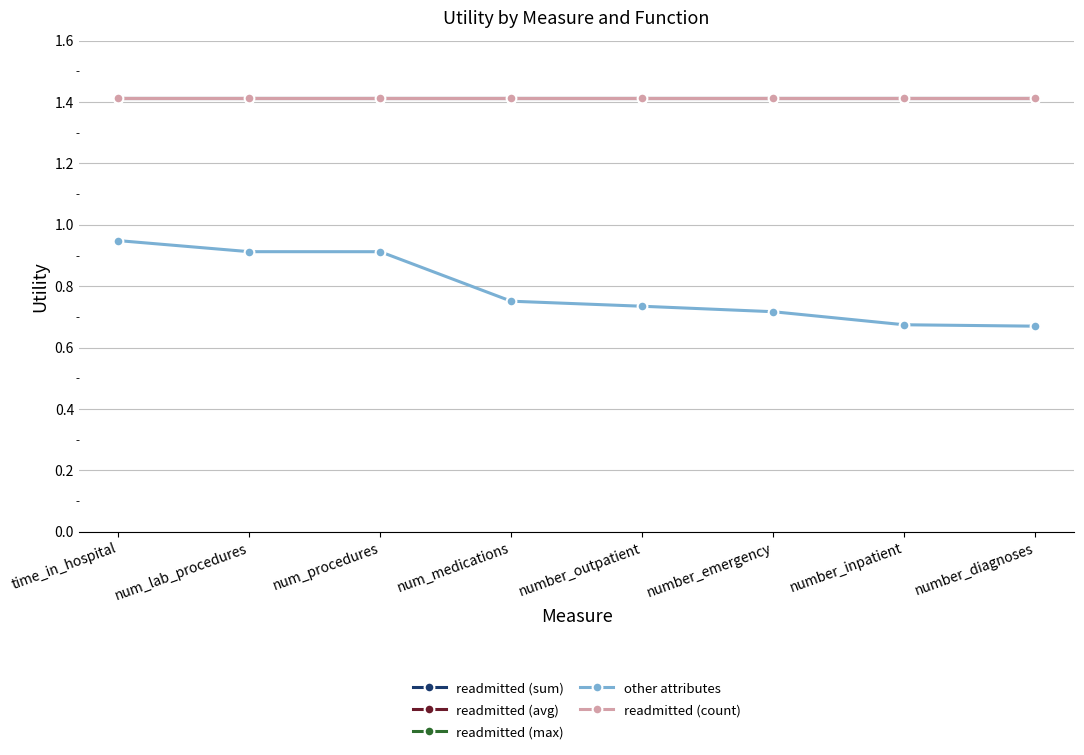

At how many categories does at least one series exceed 1?

8